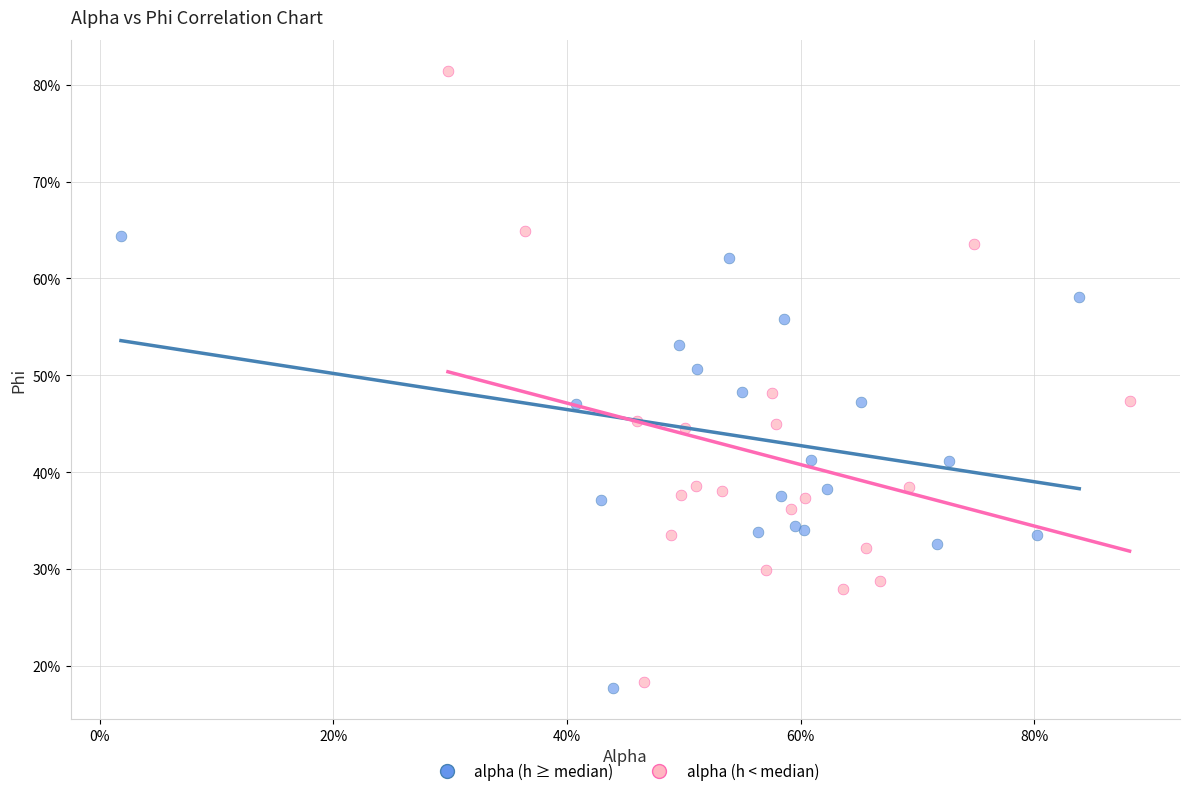

Which series has the widest spread of Y values?

alpha (h < median)